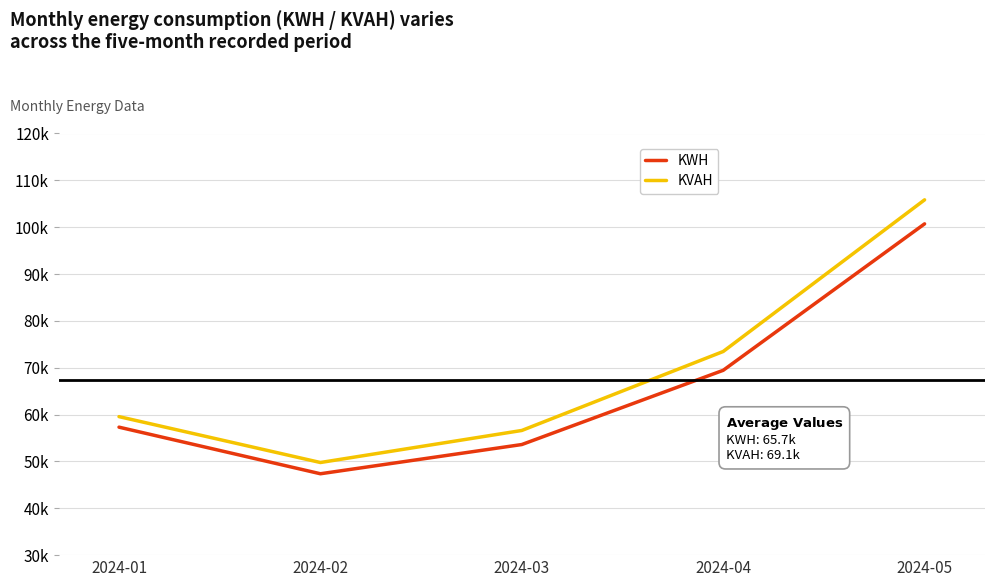

Is this an area chart (filled region under the line)?

No